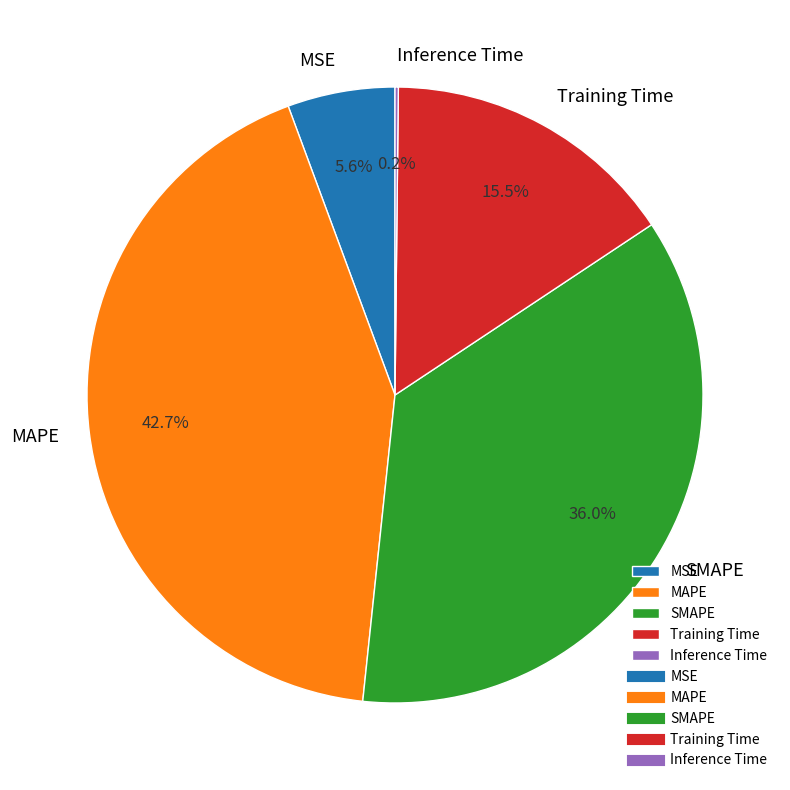

What is the largest slice in the pie chart?

MAPE